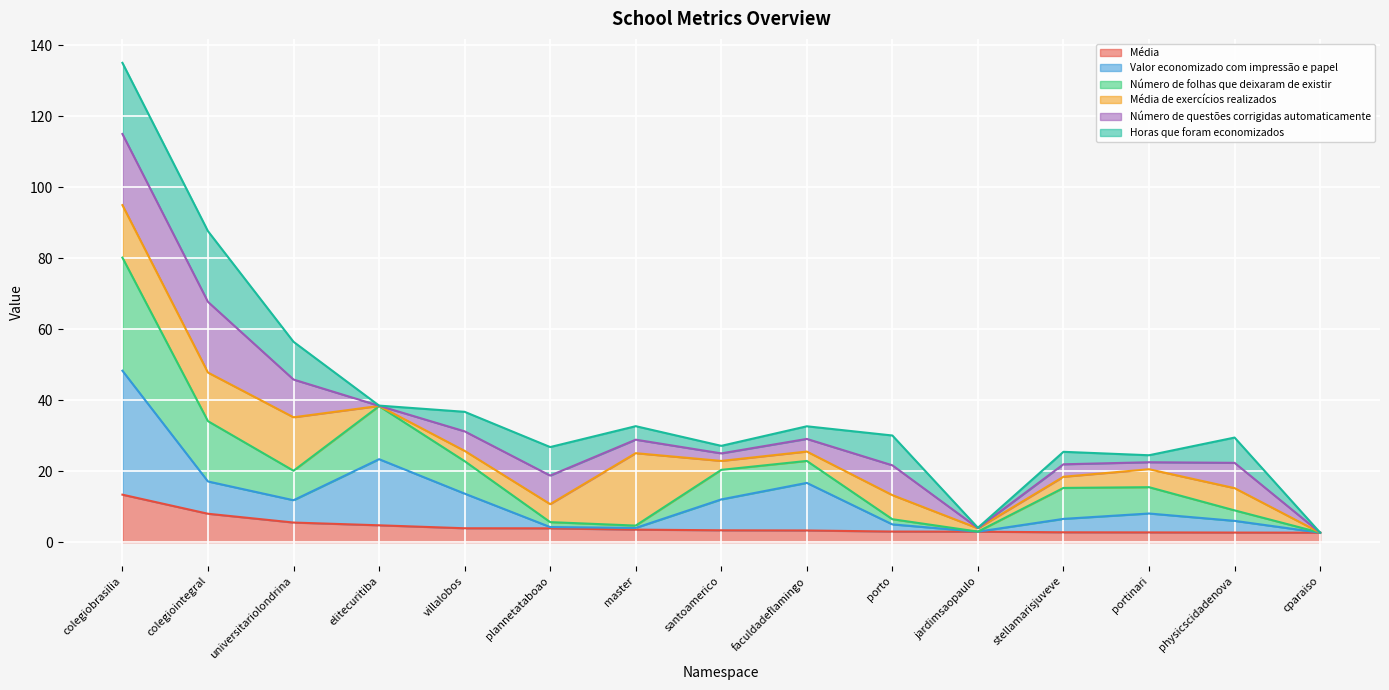

What is the label of the 3rd point from the left?

universitariolondrina